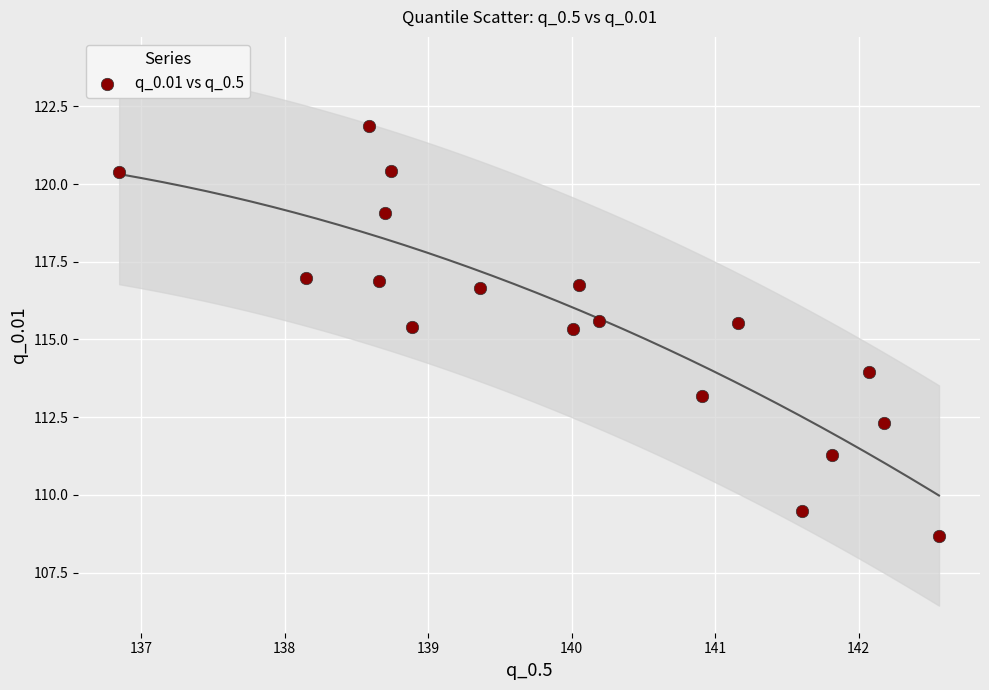

What is the range of Y values (max minus min)?

13.2